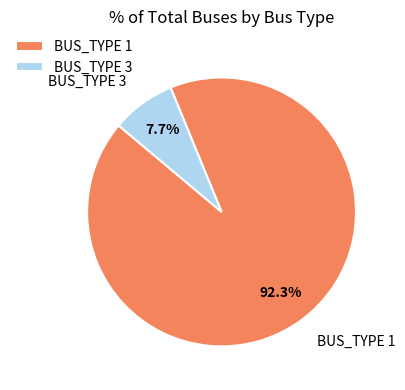

What portion of the pie excludes BUS_TYPE 3?

92.3%